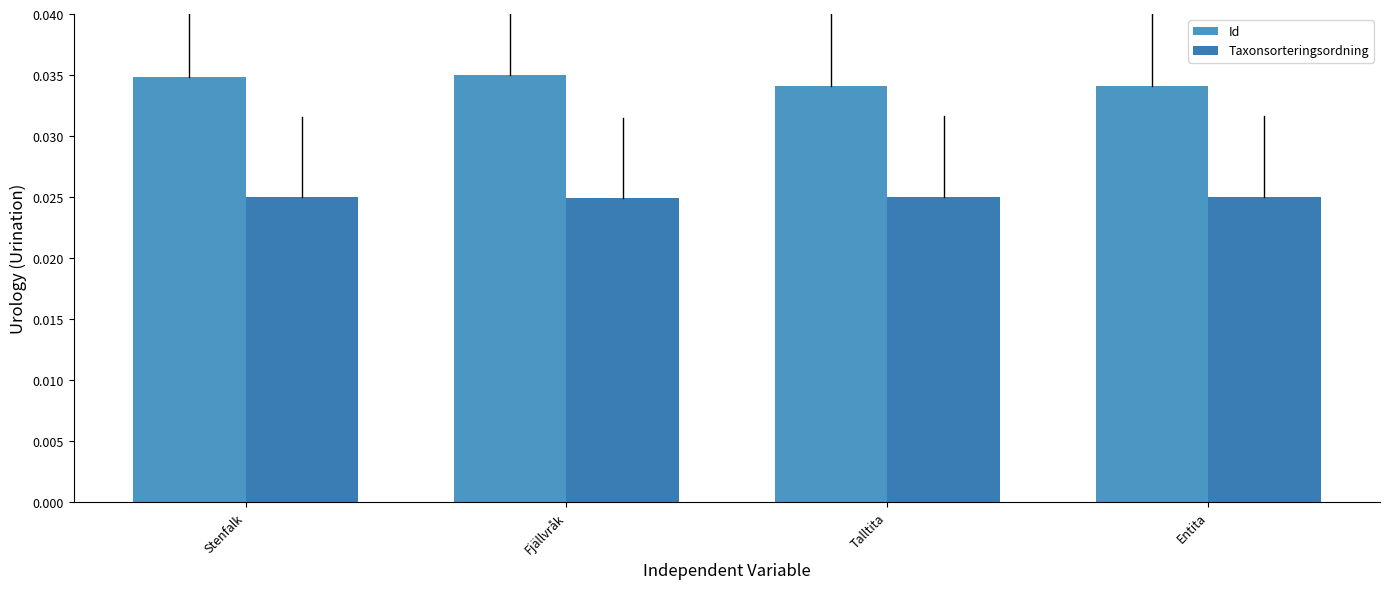

What position from the right is Talltita?

2